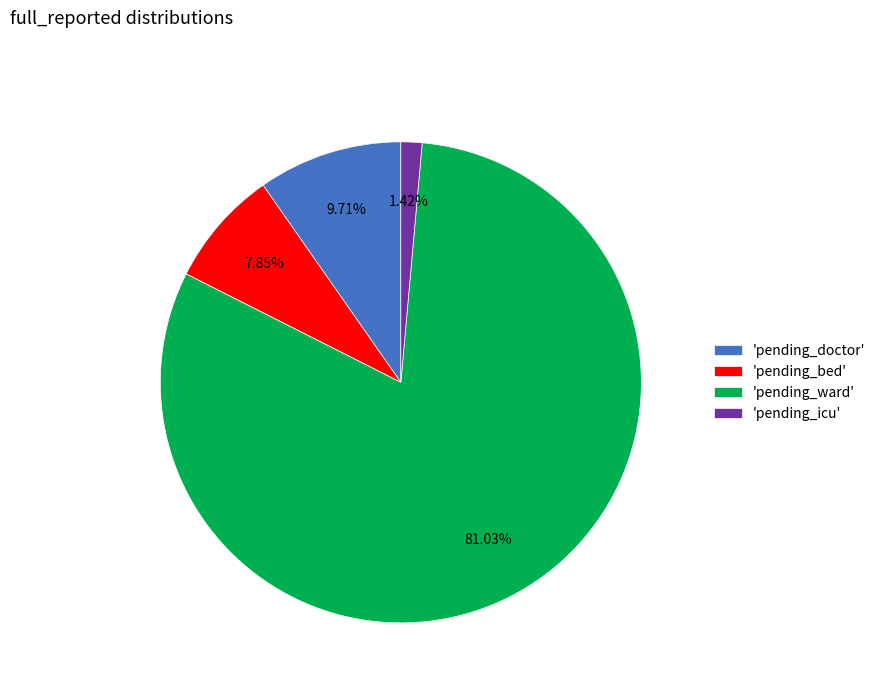

Which category accounts for the majority?

'pending_ward'